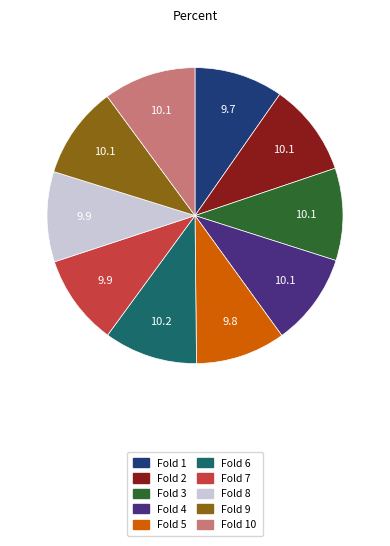

Is there a majority slice in this chart?

No